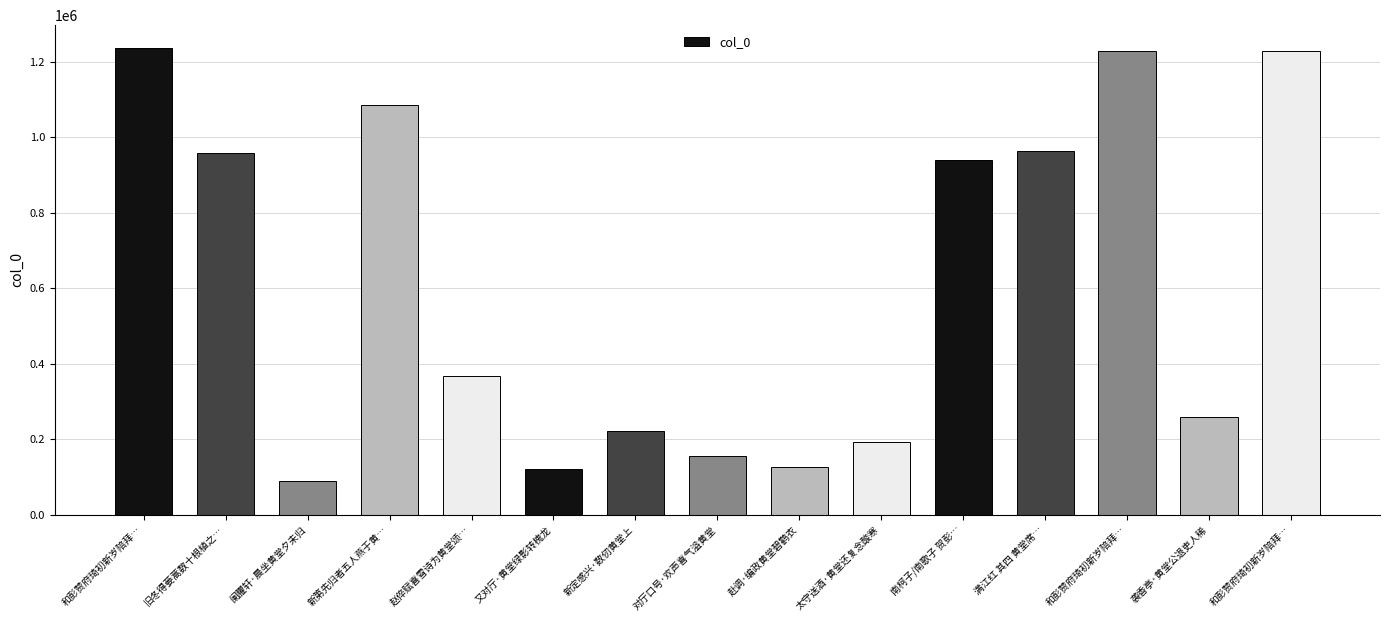

How many data points are less than 368243?

7